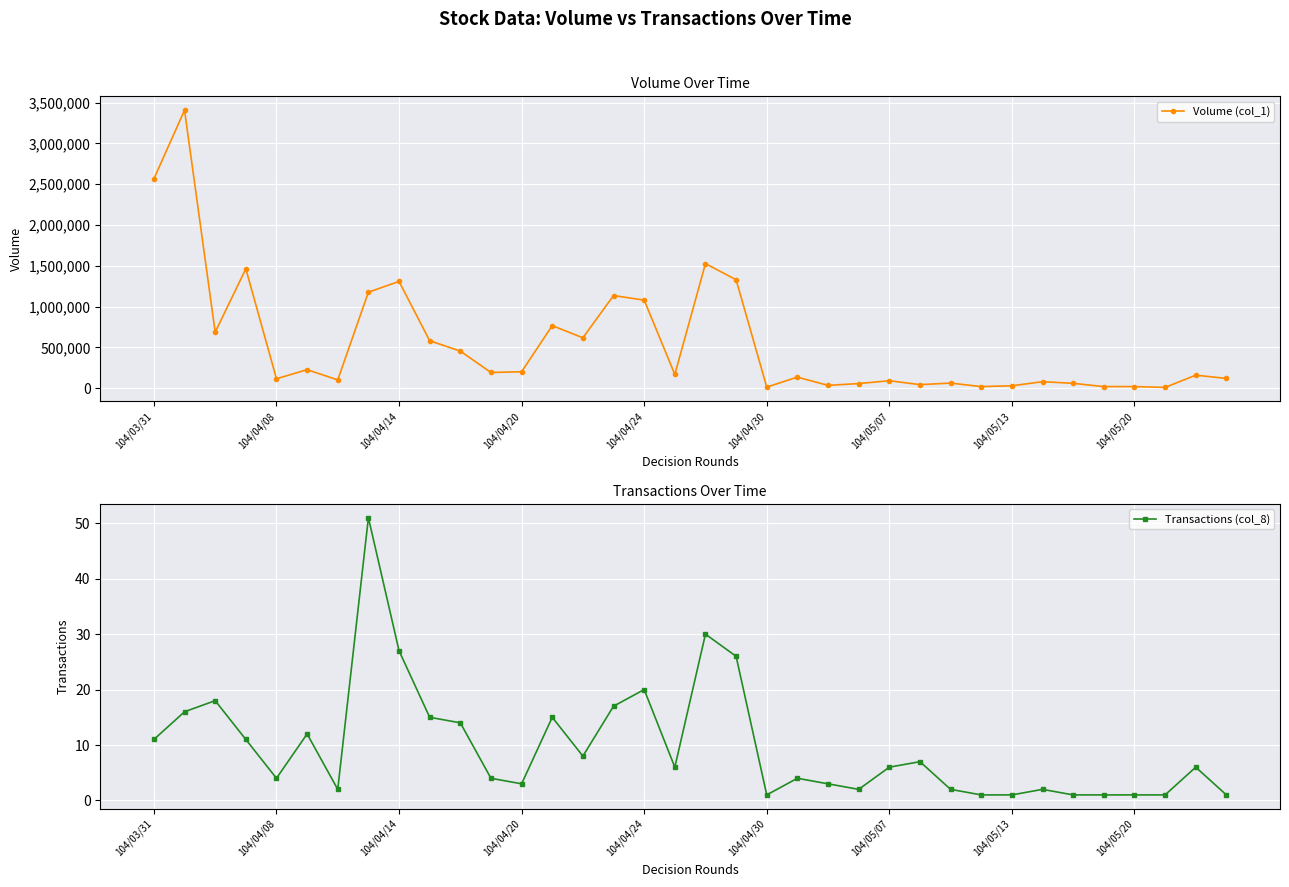

True or false: Volume (col_1) has more than 1 points higher than both neighbors.

True